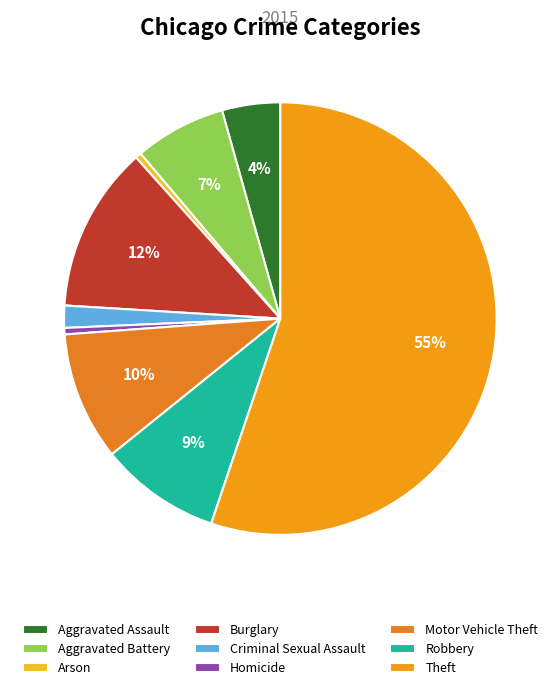

How many segments does this pie chart have?

9